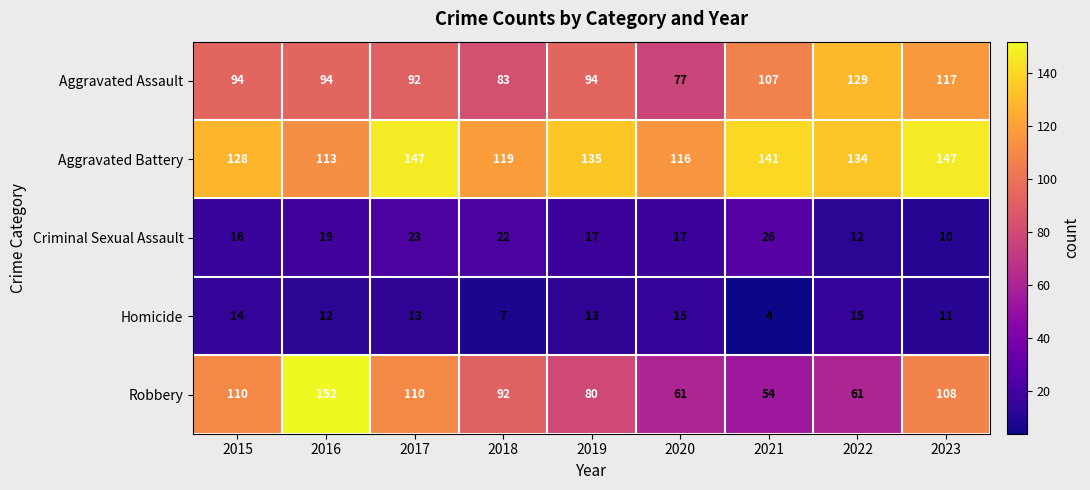

Is it true that Aggravated Battery equals 224 at 2019?

False